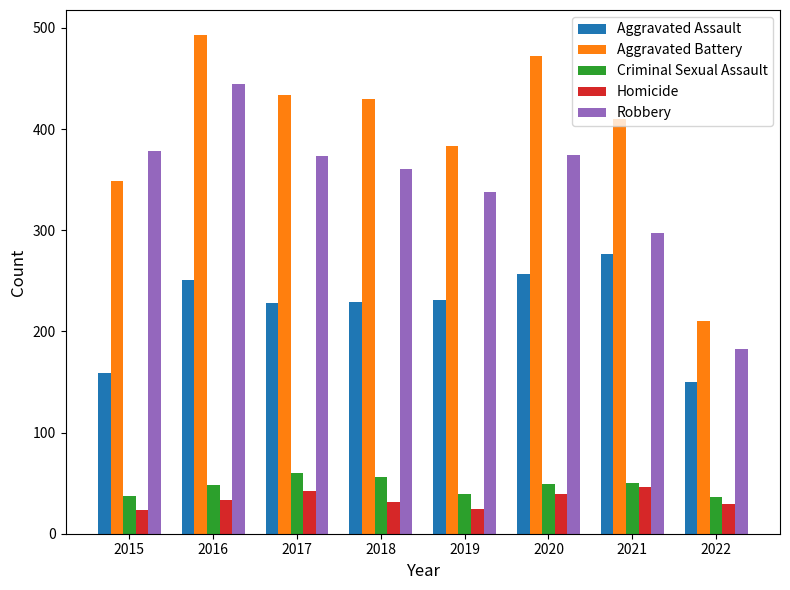

What is the approximate value of Robbery at 2022?

183